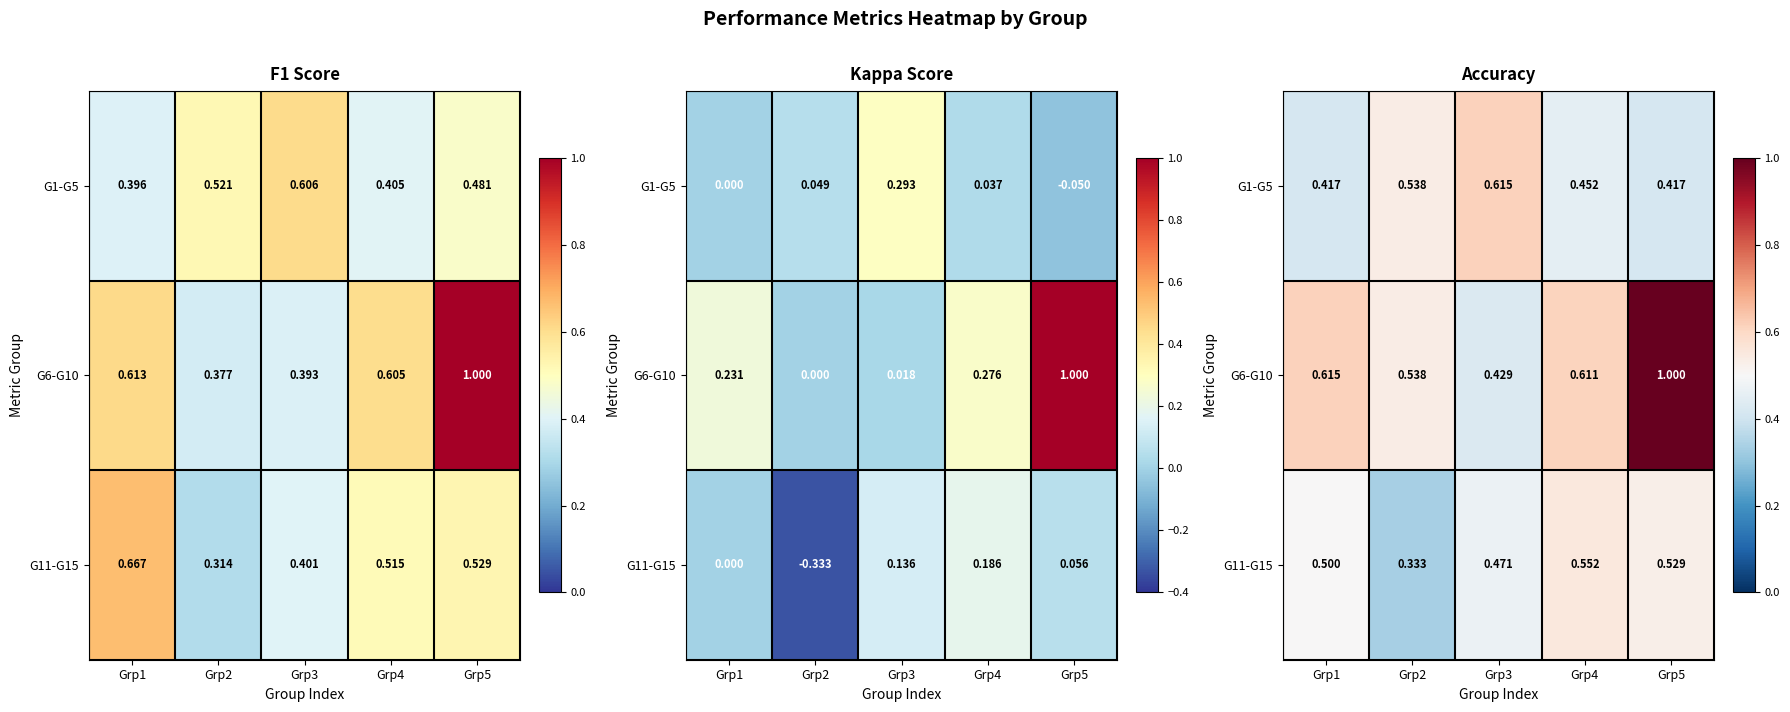

Read the G6-G10 value at Grp1.

0.6